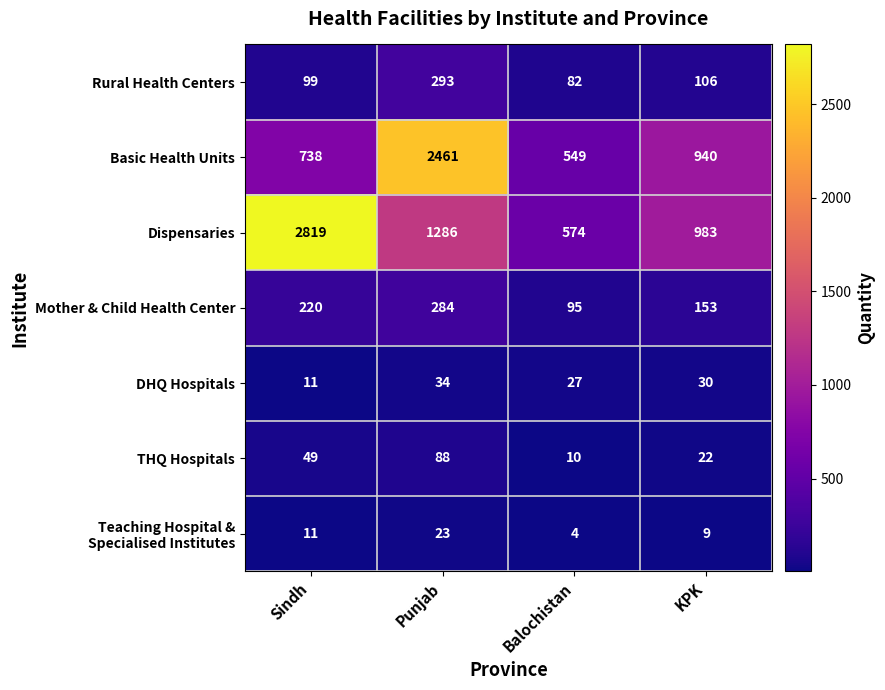

The Basic Health Units series shows 738 at Sindh. True or false?

True